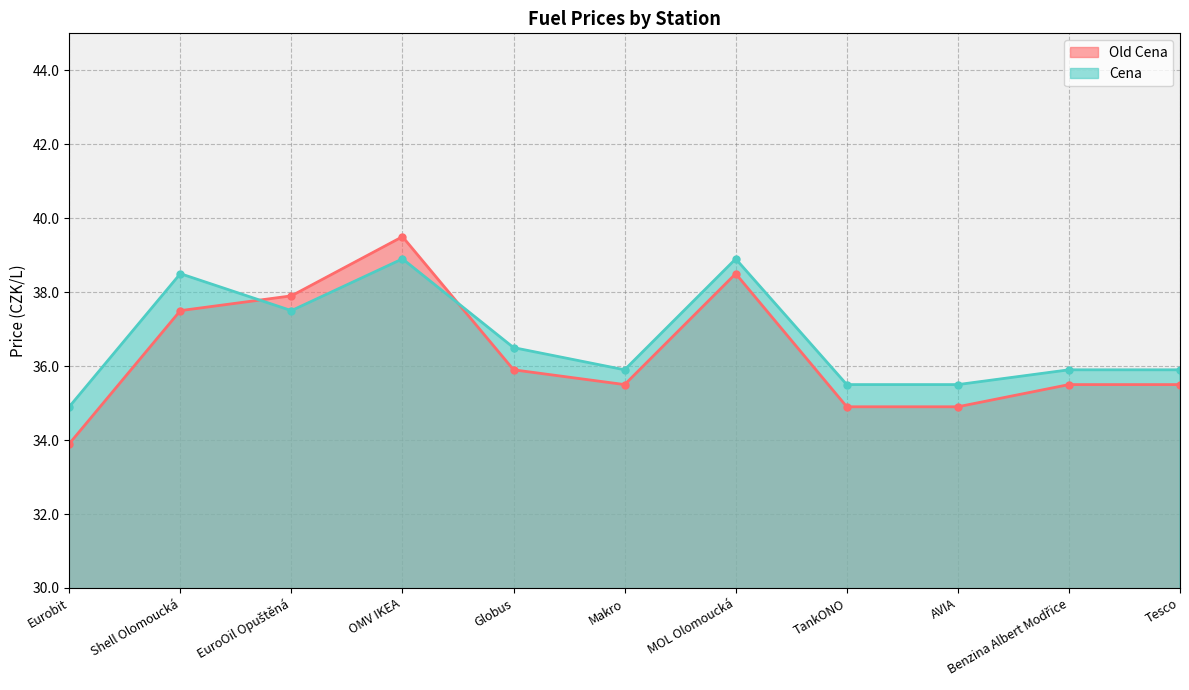

At which label does Cena reach its peak?

OMV IKEA